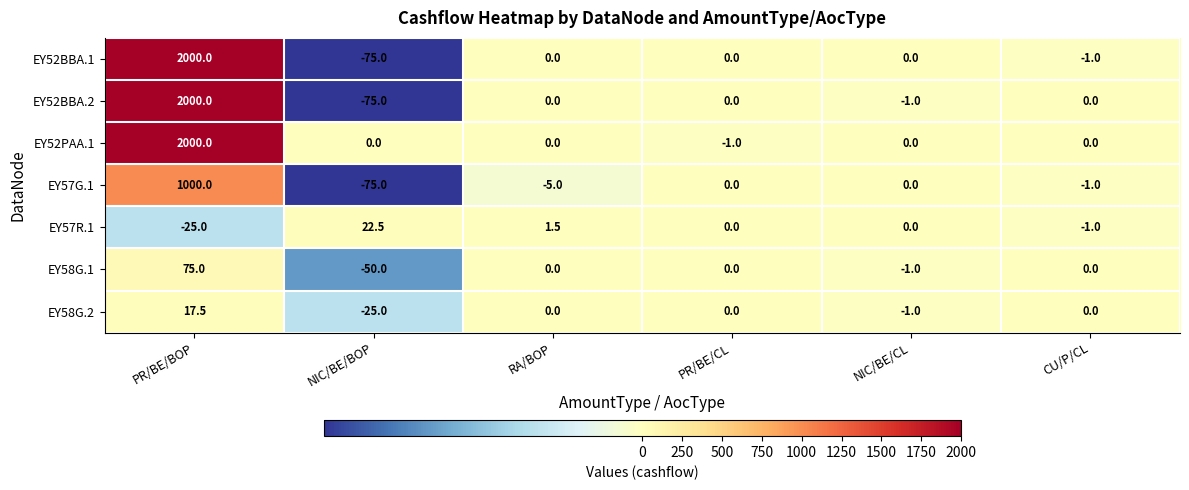

What is the sum of all EY58G.2 values?

-8.5